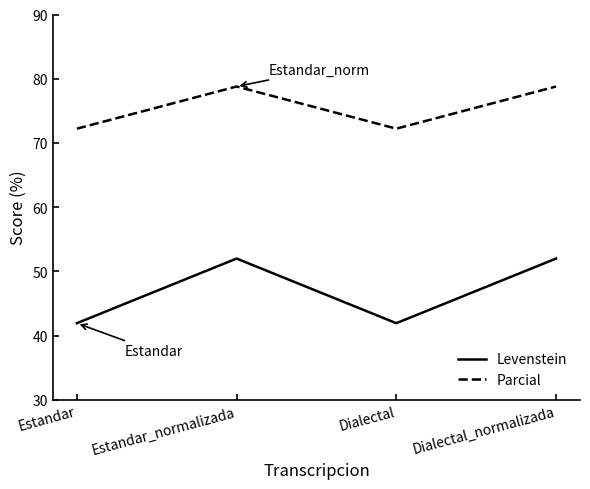

Rank the series at Dialectal from highest to lowest value.

Parcial, Levenstein